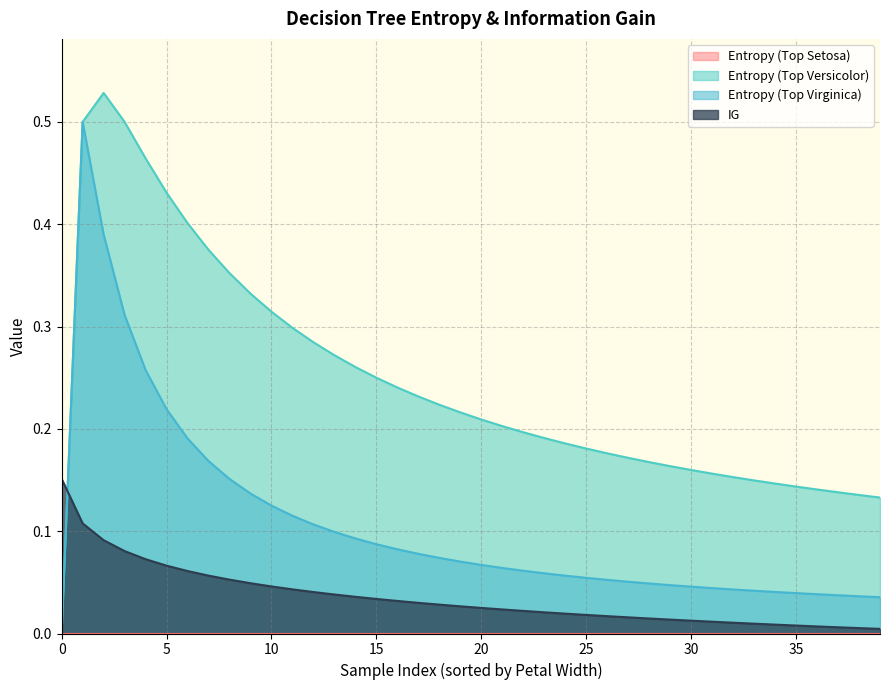

Reading right to left, extract all data points from this chart.

Entropy (Top Versicolor): 39=0.1	38=0.1	37=0.1	36=0.1	35=0.1	34=0.1	33=0.1	32=0.2	31=0.2	30=0.2	29=0.2	28=0.2	27=0.2	26=0.2	25=0.2	24=0.2	23=0.2	22=0.2	21=0.2	20=0.2	19=0.2	18=0.2	17=0.2	16=0.2	15=0.2	14=0.3	13=0.3	12=0.3	11=0.3	10=0.3	9=0.3	8=0.4	7=0.4	6=0.4	5=0.4	4=0.5	3=0.5	2=0.5	1=0.5	0=0.0
Entropy (Top Virginica): 39=0.0	38=0.0	37=0.0	36=0.0	35=0.0	34=0.0	33=0.0	32=0.0	31=0.0	30=0.0	29=0.0	28=0.0	27=0.1	26=0.1	25=0.1	24=0.1	23=0.1	22=0.1	21=0.1	20=0.1	19=0.1	18=0.1	17=0.1	16=0.1	15=0.1	14=0.1	13=0.1	12=0.1	11=0.1	10=0.1	9=0.1	8=0.2	7=0.2	6=0.2	5=0.2	4=0.3	3=0.3	2=0.4	1=0.5	0=0.0
IG: 39=0.0	38=0.0	37=0.0	36=0.0	35=0.0	34=0.0	33=0.0	32=0.0	31=0.0	30=0.0	29=0.0	28=0.0	27=0.0	26=0.0	25=0.0	24=0.0	23=0.0	22=0.0	21=0.0	20=0.0	19=0.0	18=0.0	17=0.0	16=0.0	15=0.0	14=0.0	13=0.0	12=0.0	11=0.0	10=0.0	9=0.0	8=0.1	7=0.1	6=0.1	5=0.1	4=0.1	3=0.1	2=0.1	1=0.1	0=0.2